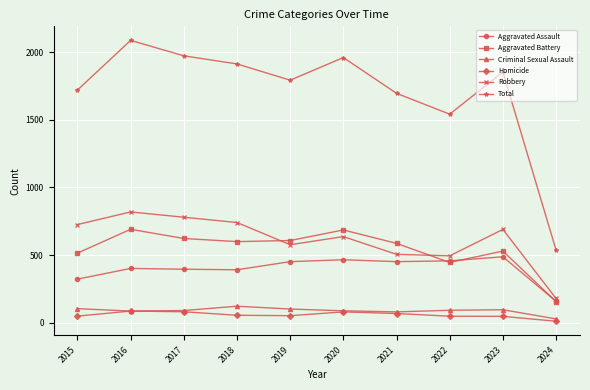

True or false: Homicide and Total intersect in this chart.

False